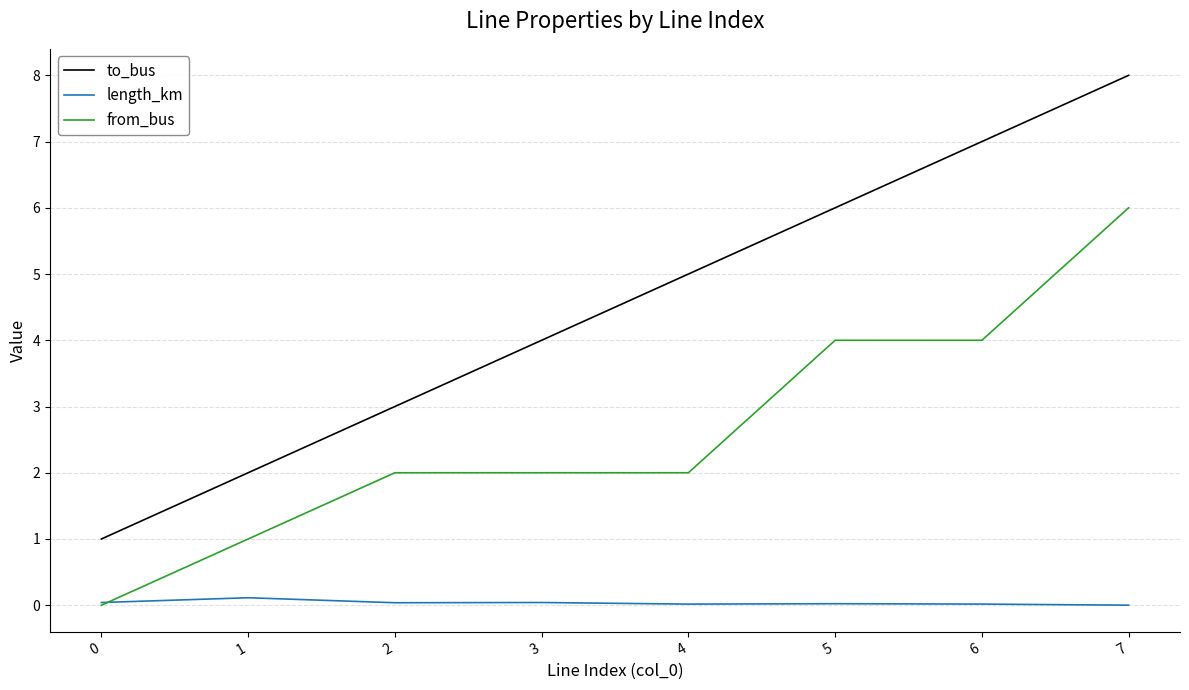

At 7, list the series in order from smallest to largest.

length_km, from_bus, to_bus